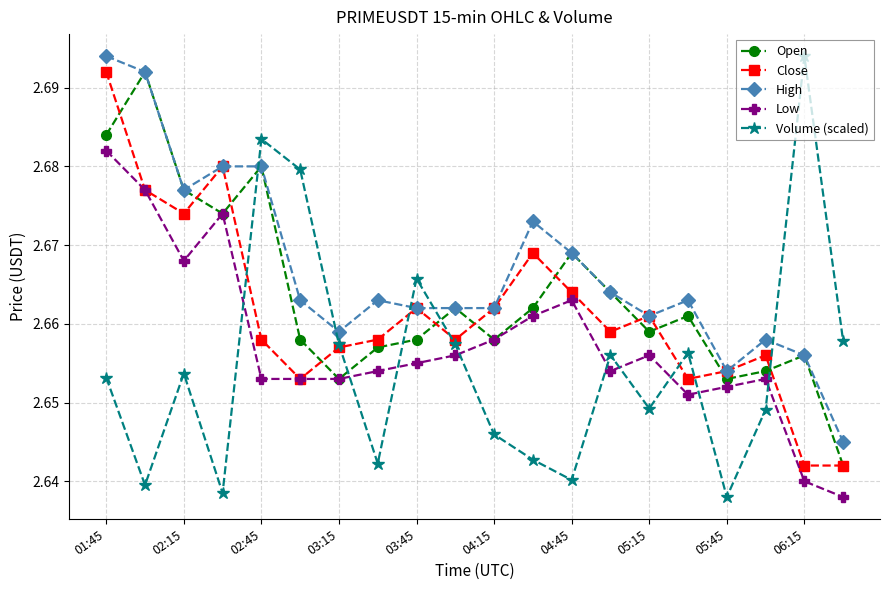

How many lines are shown in the chart?

5